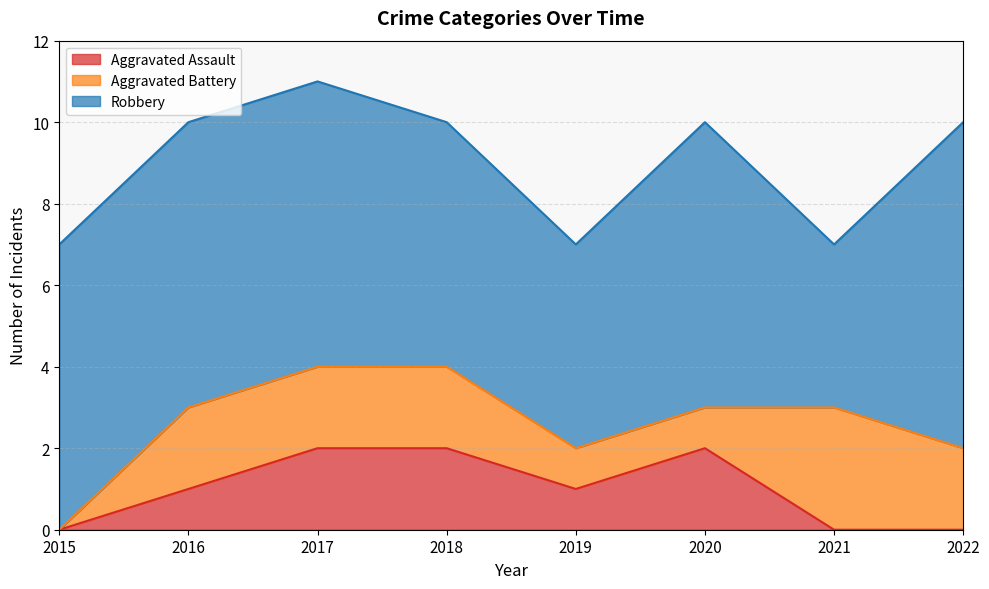

Which series changed the most between 2021 and 2022?

Robbery